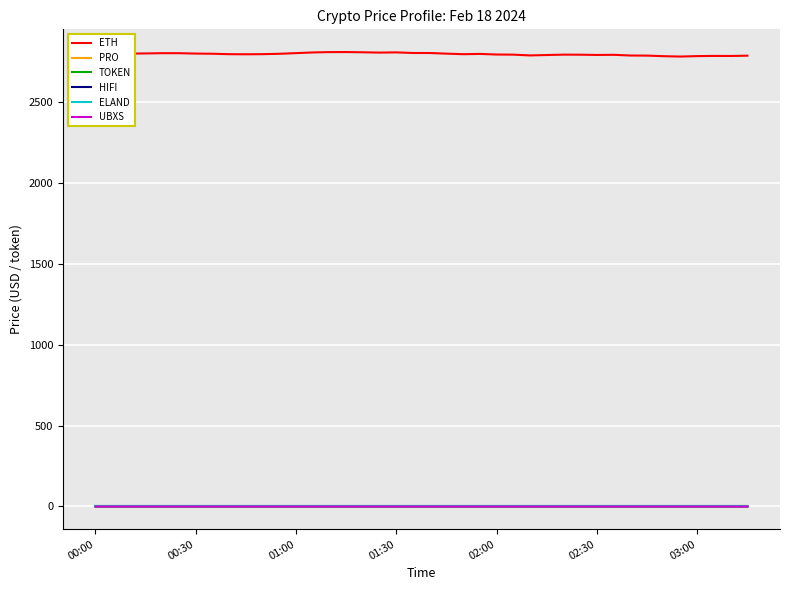

Which series has the largest total across all categories?

ETH